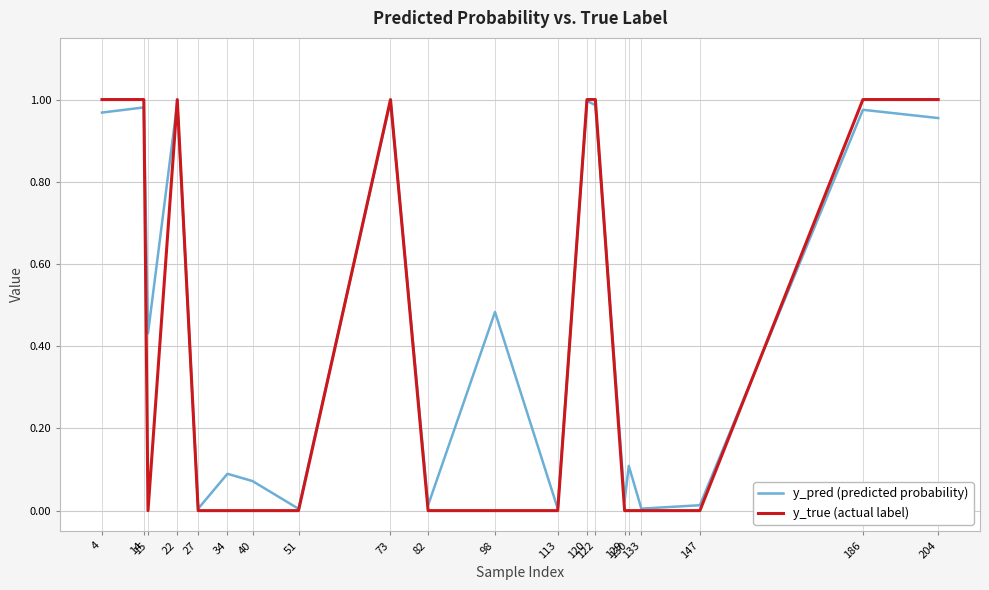

Which series has the largest total across all categories?

y_pred (predicted probability)